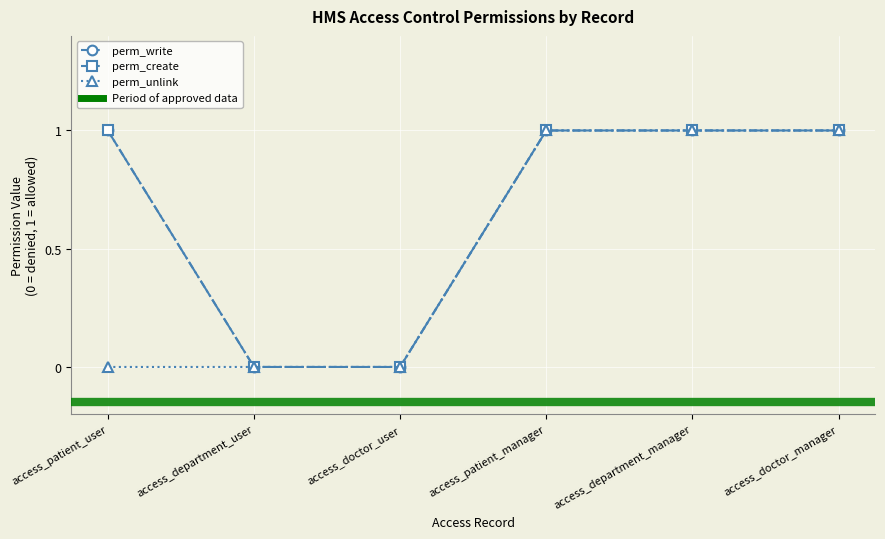

True or false: perm_unlink has more than 1 points higher than both neighbors.

False